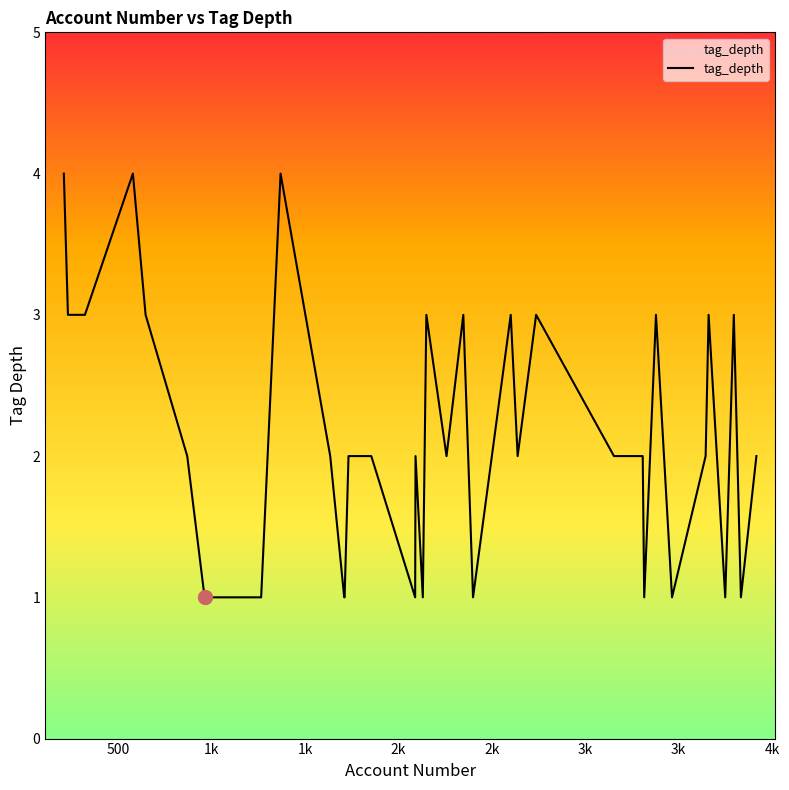

What is the greatest value displayed?

4